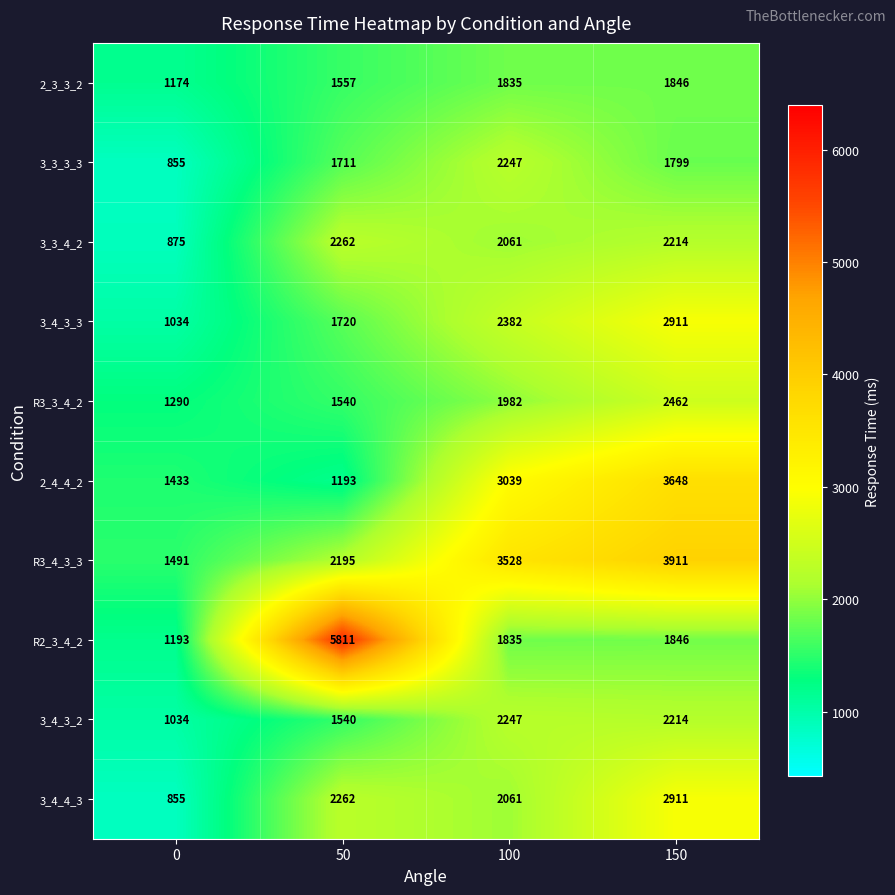

The 3_4_3_3 series shows 1034 at 0. True or false?

True